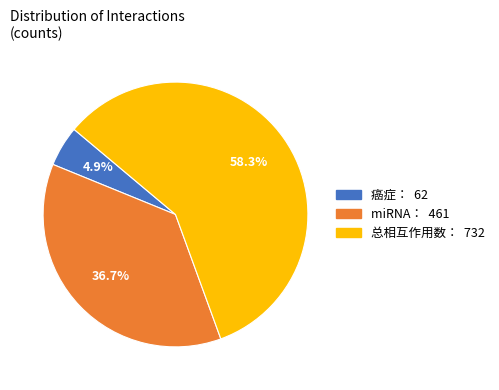

What is the majority slice?

总相互作用数：